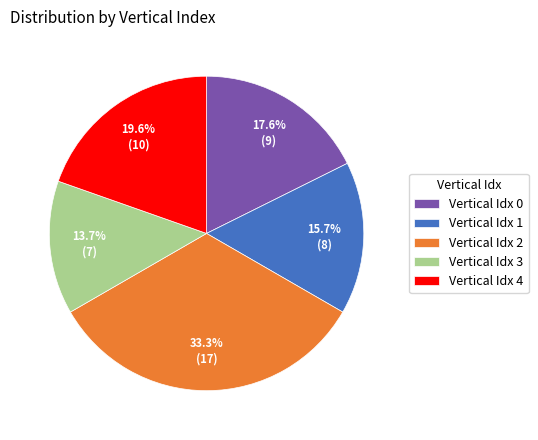

How many segments does this pie chart have?

5